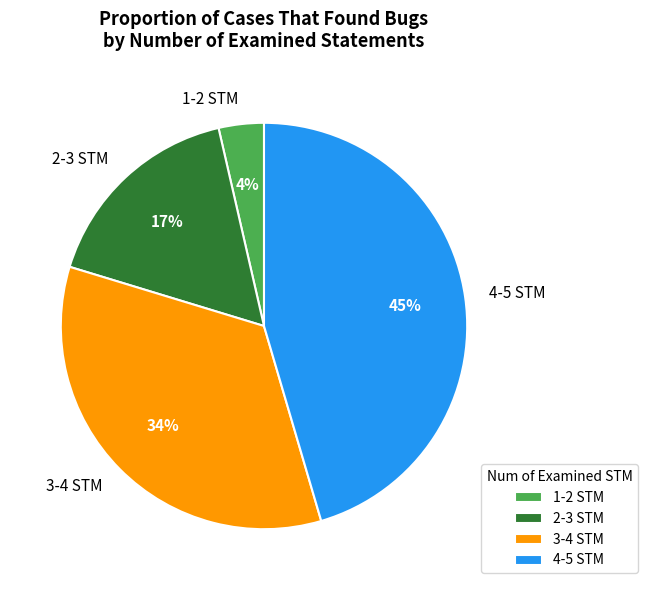

Count the number of slices in the pie.

4